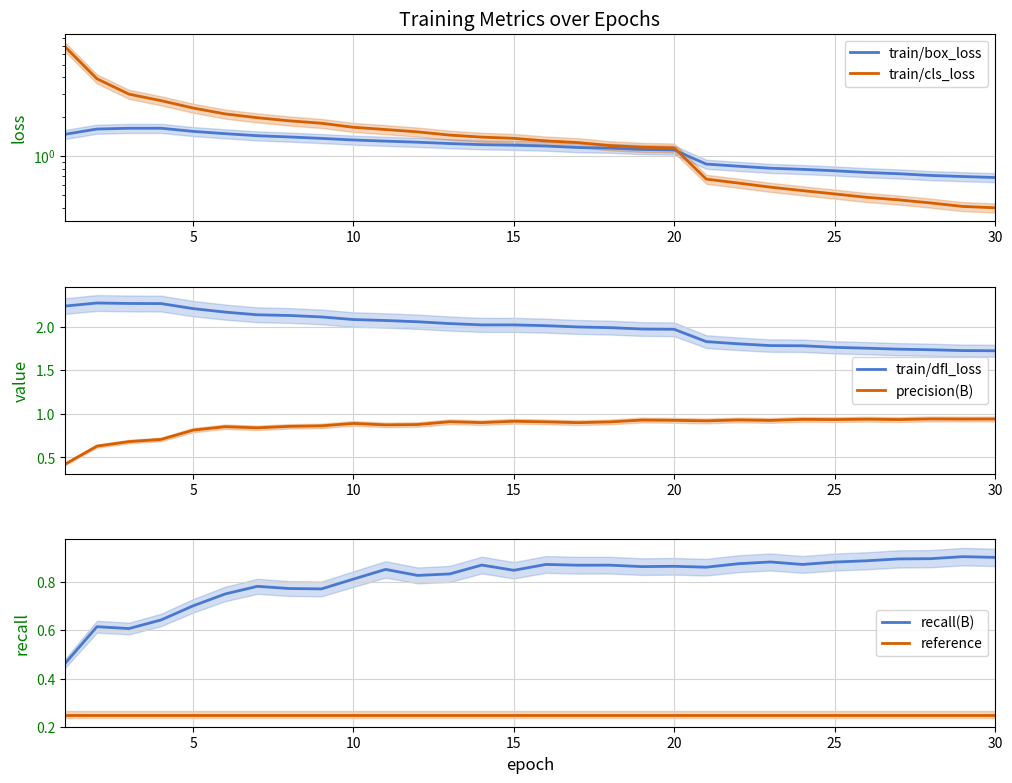

True or false: recall(B) and reference cross at least once.

False